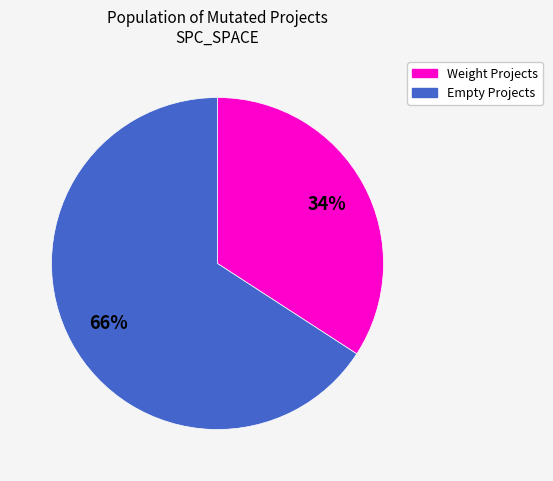

To the nearest percent, what is the difference between the largest and smallest slice percentages?

32%